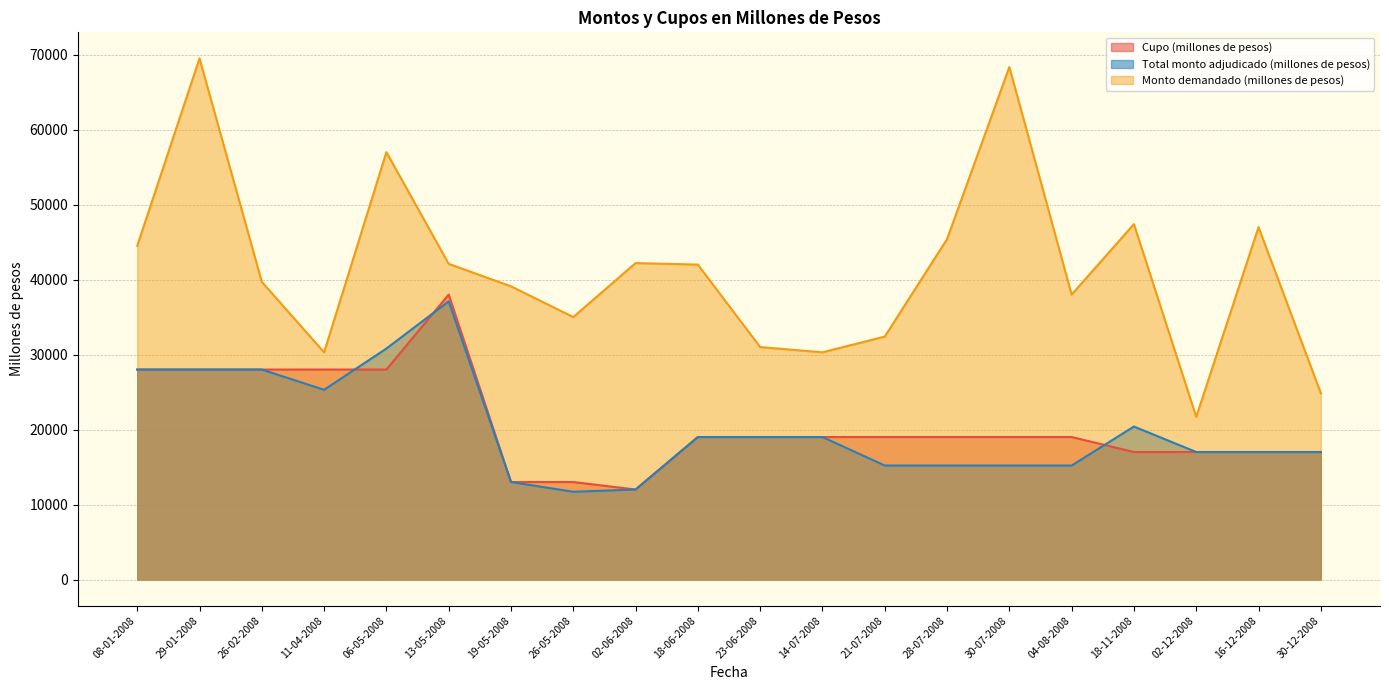

Reading left to right, transcribe all the data shown in this chart.

Cupo (millones de pesos): 08-01-2008=28000	29-01-2008=28000	26-02-2008=28000	11-04-2008=28000	06-05-2008=28000	13-05-2008=38000	19-05-2008=13000	26-05-2008=13000	02-06-2008=12000	18-06-2008=19000	23-06-2008=19000	14-07-2008=19000	21-07-2008=19000	28-07-2008=19000	30-07-2008=19000	04-08-2008=19000	18-11-2008=17000	02-12-2008=17000	16-12-2008=17000	30-12-2008=17000
Total monto adjudicado (millones de pesos): 08-01-2008=28000	29-01-2008=28000	26-02-2008=28000	11-04-2008=25300	06-05-2008=30800	13-05-2008=37100	19-05-2008=13000	26-05-2008=11700	02-06-2008=12000	18-06-2008=19000	23-06-2008=19000	14-07-2008=19000	21-07-2008=15200	28-07-2008=15200	30-07-2008=15200	04-08-2008=15200	18-11-2008=20400	02-12-2008=17000	16-12-2008=17000	30-12-2008=17000
Monto demandado (millones de pesos): 08-01-2008=44500	29-01-2008=69500	26-02-2008=39700	11-04-2008=30300	06-05-2008=57000	13-05-2008=42100	19-05-2008=39100	26-05-2008=35000	02-06-2008=42200	18-06-2008=42000	23-06-2008=31000	14-07-2008=30300	21-07-2008=32400	28-07-2008=45400	30-07-2008=68350	04-08-2008=38000	18-11-2008=47400	02-12-2008=21690	16-12-2008=47000	30-12-2008=24850